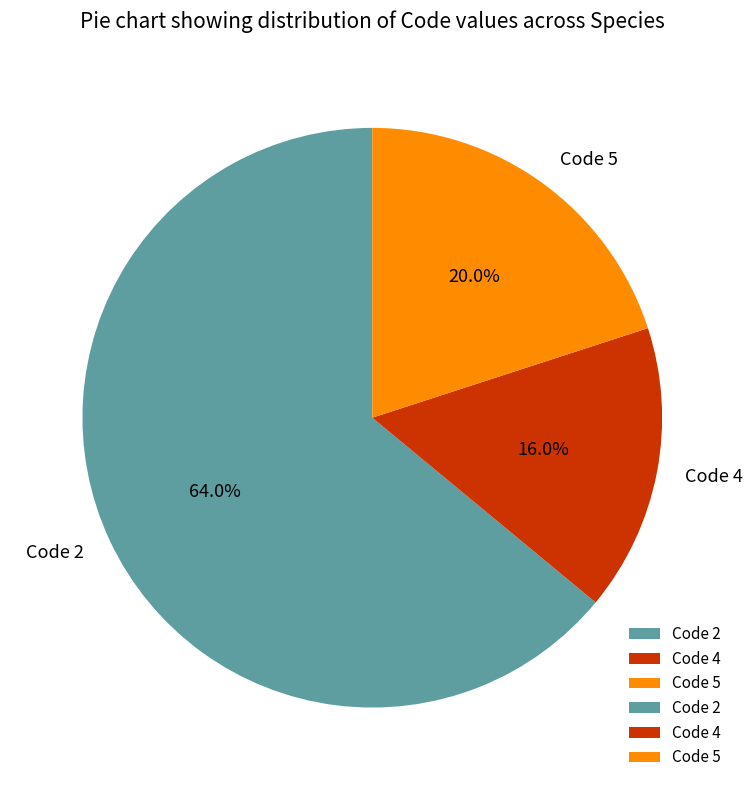

What is the ratio of the value at Code 2 to the value at Code 5?

3.2